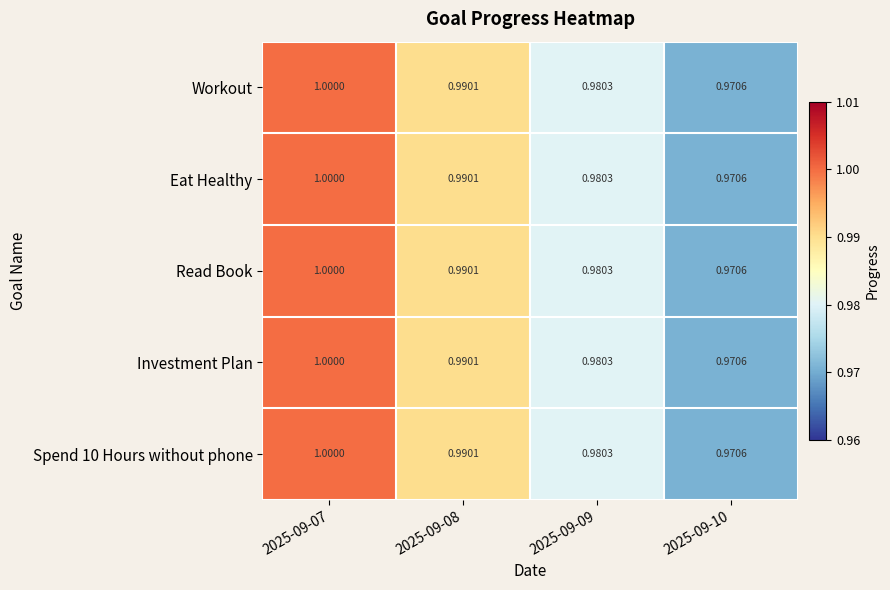

How many data points does each series have?

4